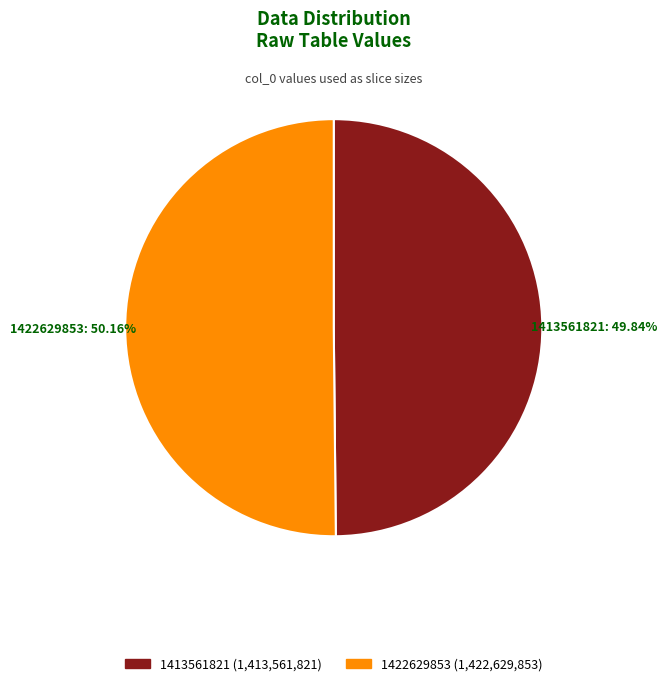

The 1413561821 slice represents 50% of the pie. True or false?

True